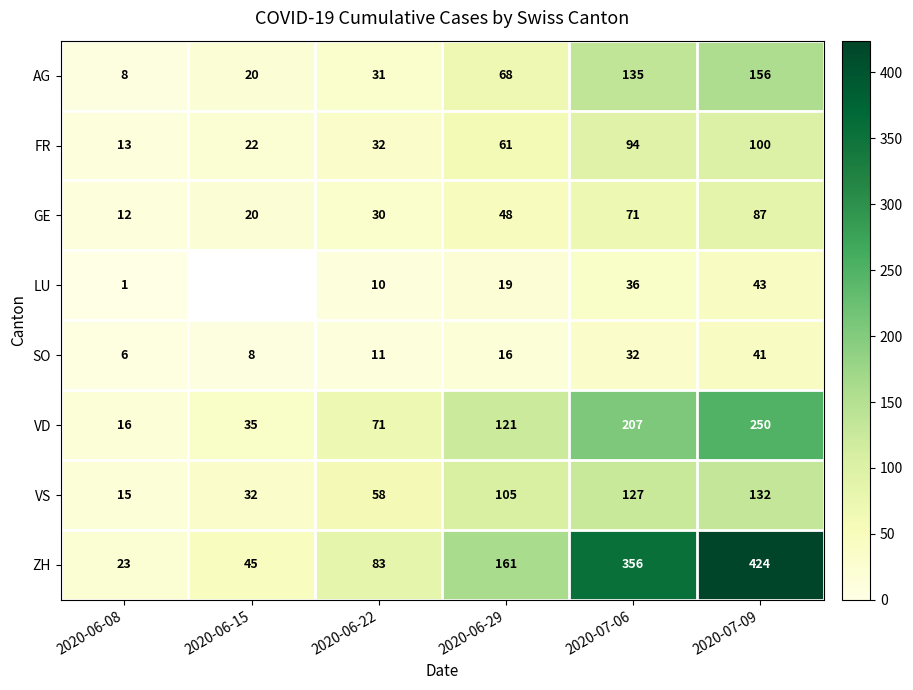

Which category has the lowest value in the VS series?

2020-06-08